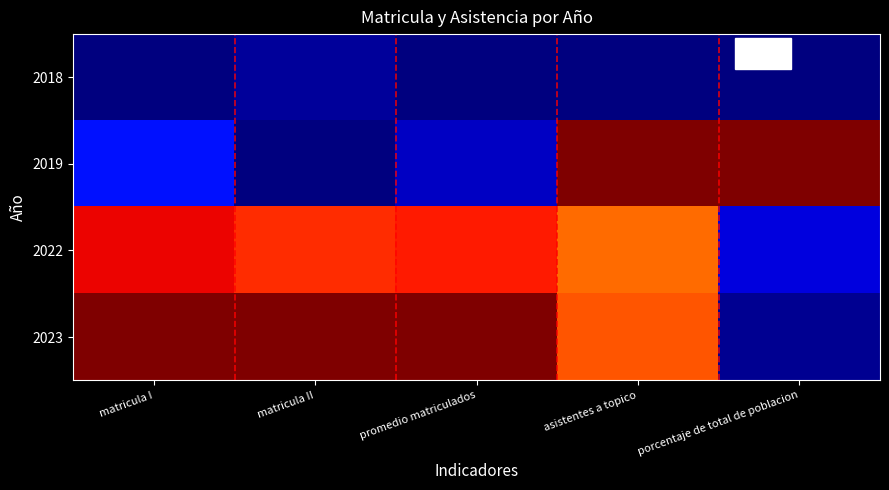

Reading left to right, extract all data points from this chart.

2018: matricula I=0.0	matricula II=0.0	promedio matriculados=0.0	asistentes a topico=0.0	porcentaje de total de poblacion=0.0
2019: matricula I=0.1	matricula II=0.0	promedio matriculados=0.1	asistentes a topico=1.0	porcentaje de total de poblacion=1.0
2022: matricula I=0.9	matricula II=0.9	promedio matriculados=0.9	asistentes a topico=0.8	porcentaje de total de poblacion=0.1
2023: matricula I=1.0	matricula II=1.0	promedio matriculados=1.0	asistentes a topico=0.8	porcentaje de total de poblacion=0.0